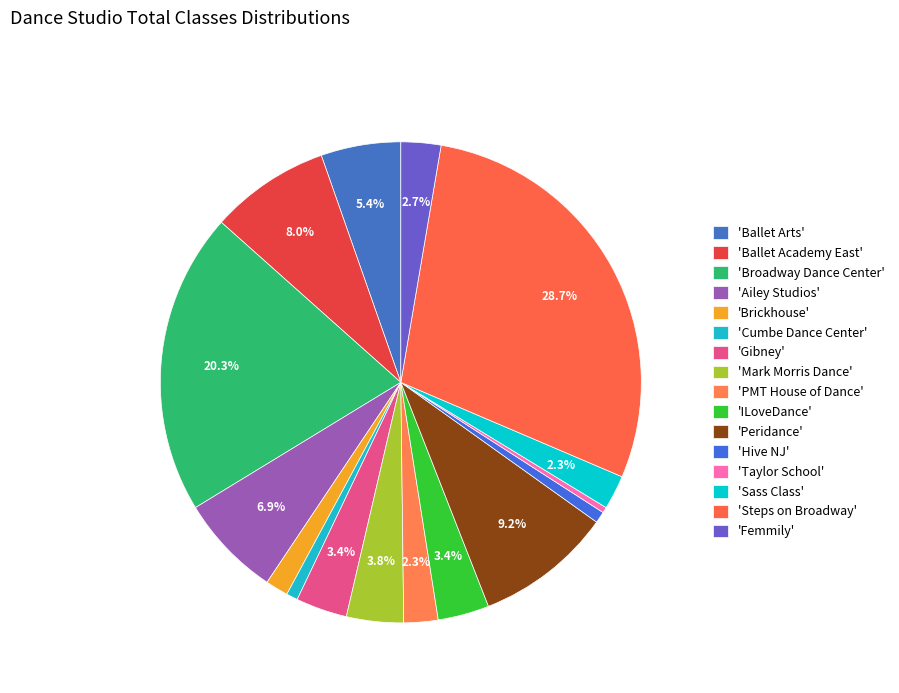

How many segments does this pie chart have?

16